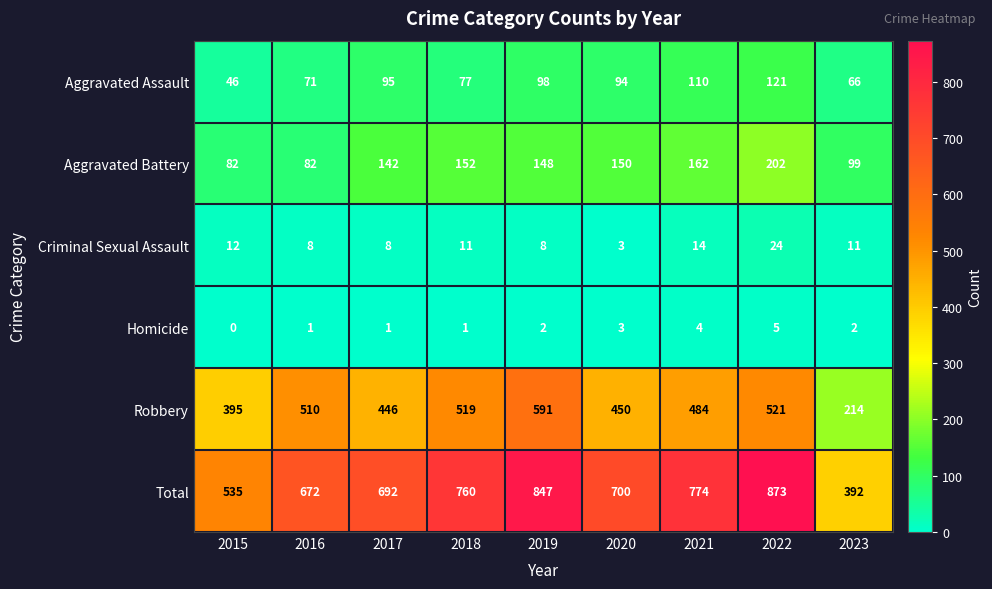

What is the difference between the maximum and minimum values in the Aggravated Assault series?

75